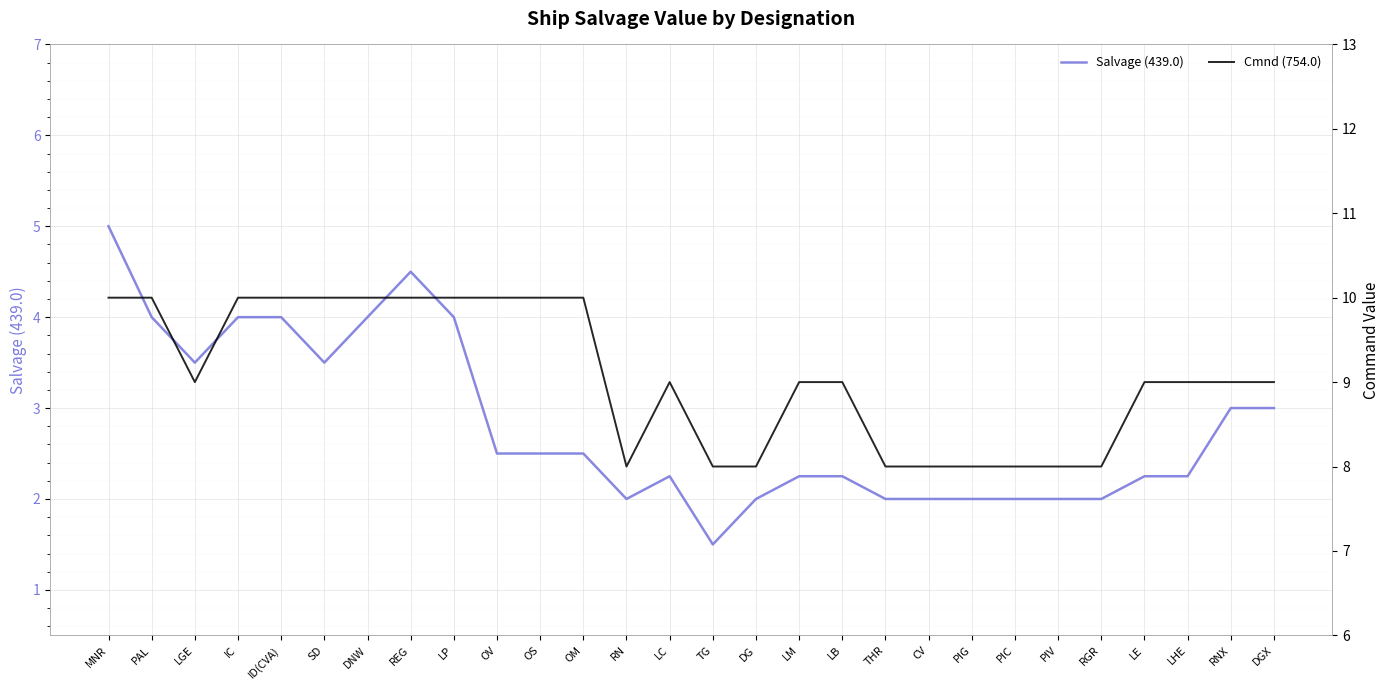

Reading left to right, transcribe all the data shown in this chart.

Salvage (439.0): 5.0	4.0	3.5	4.0	4.0	3.5	4.0	4.5	4.0	2.5	2.5	2.5	2.0	2.2	1.5	2.0	2.2	2.2	2.0	2.0	2.0	2.0	2.0	2.0	2.2	2.2	3.0	3.0
Cmnd (754.0): 10.0	10.0	9.0	10.0	10.0	10.0	10.0	10.0	10.0	10.0	10.0	10.0	8.0	9.0	8.0	8.0	9.0	9.0	8.0	8.0	8.0	8.0	8.0	8.0	9.0	9.0	9.0	9.0